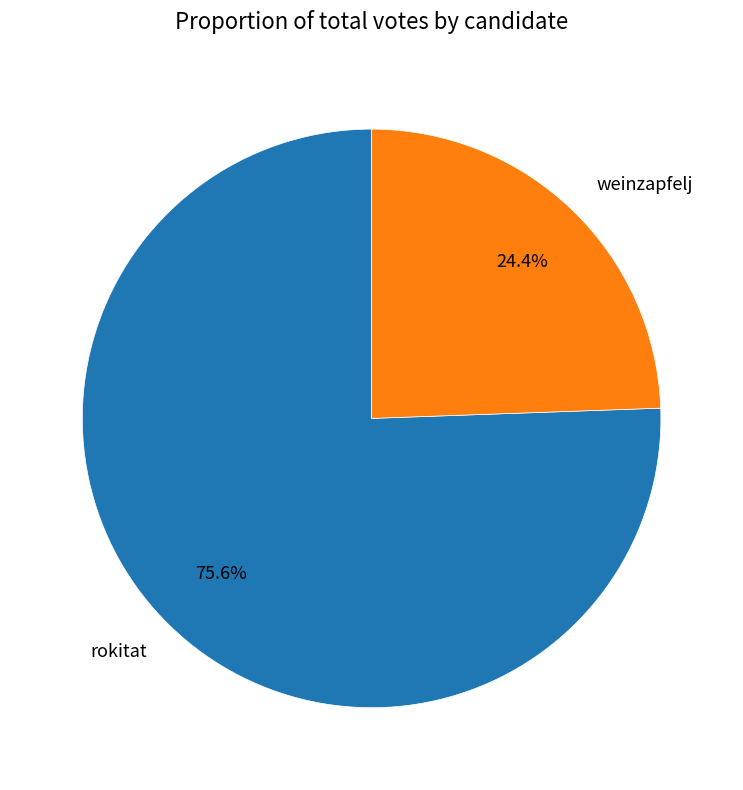

Approximately how many times larger is the value at weinzapfelj compared to rokitat?

0.3